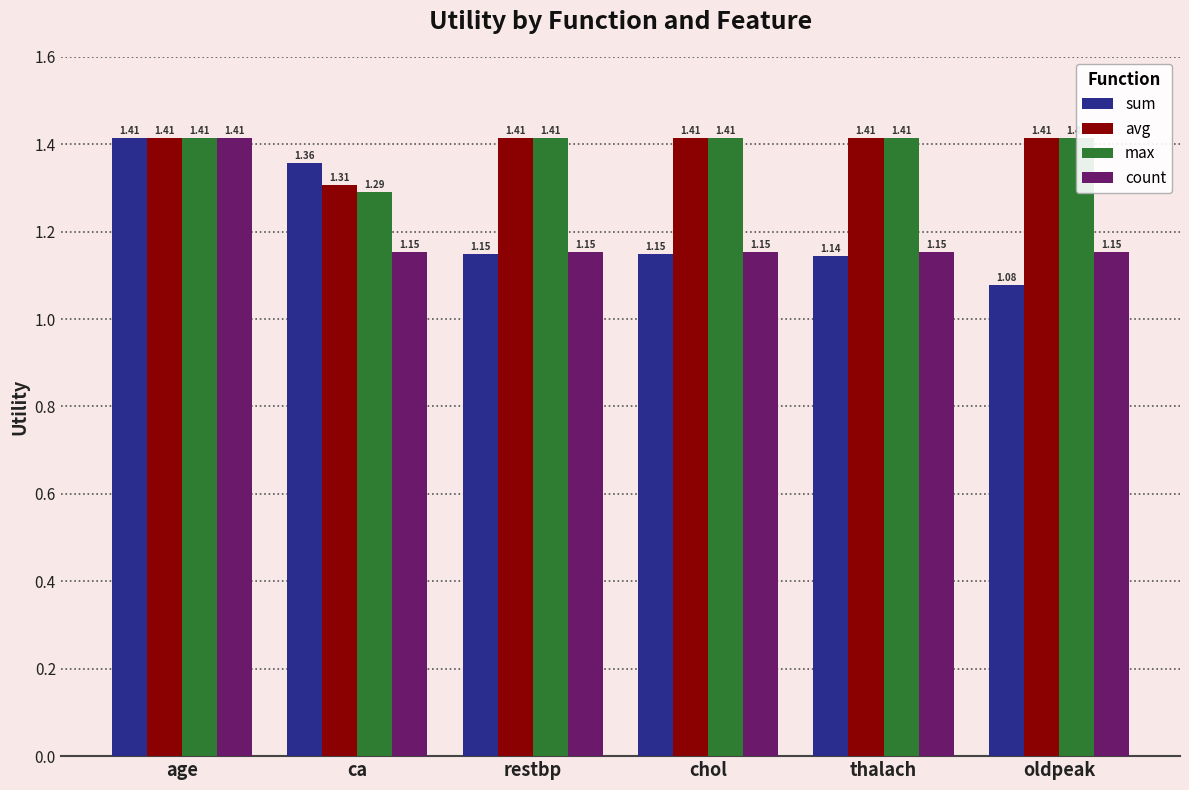

Does the chart contain stacked bars?

No